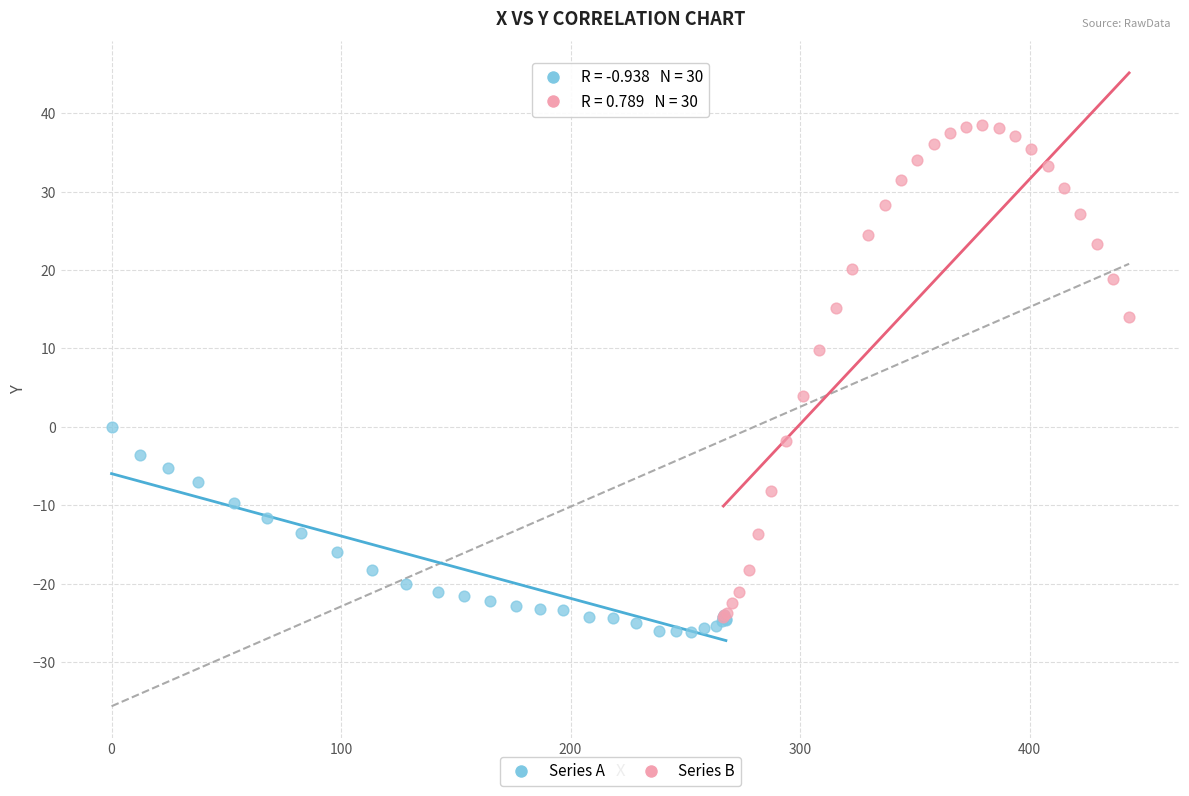

Which series has the largest Y range (max minus min)?

Series B